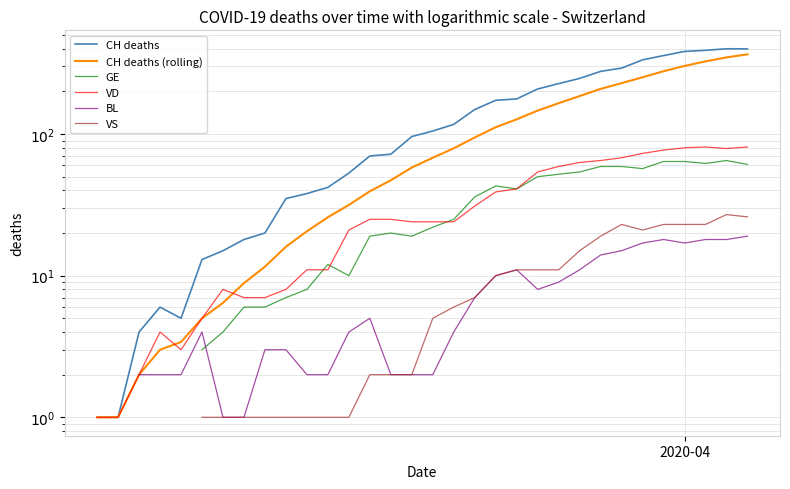

Is this an area chart (filled region under the line)?

No